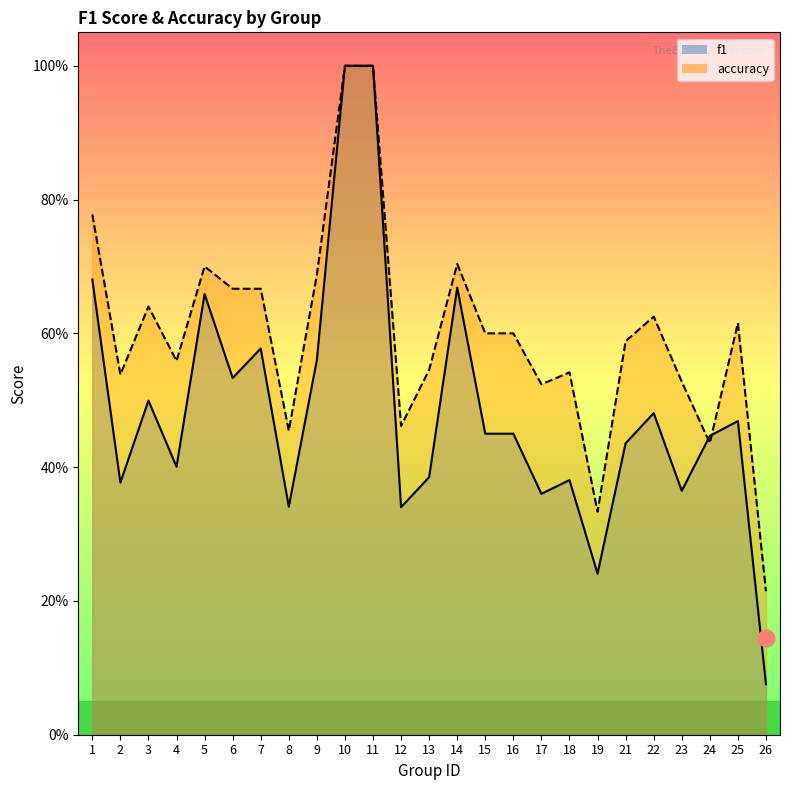

Rank the series by their maximum value, from lowest to highest.

f1, accuracy